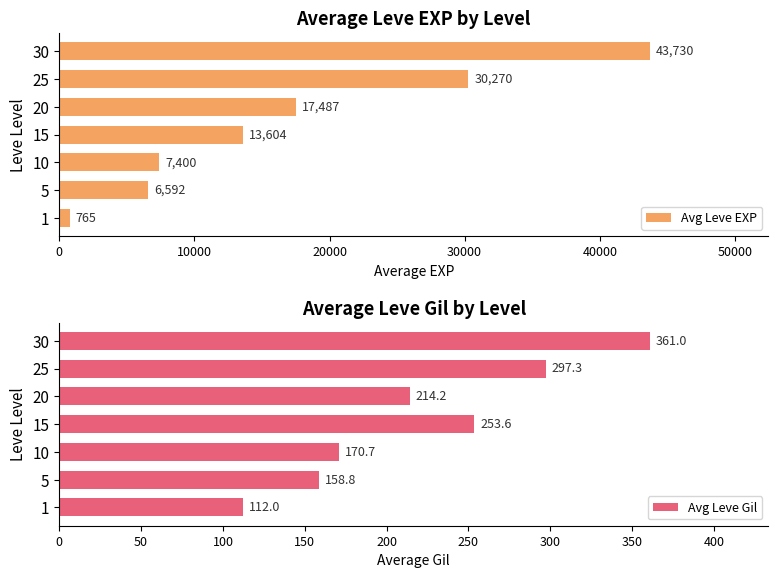

Does the chart contain stacked bars?

No